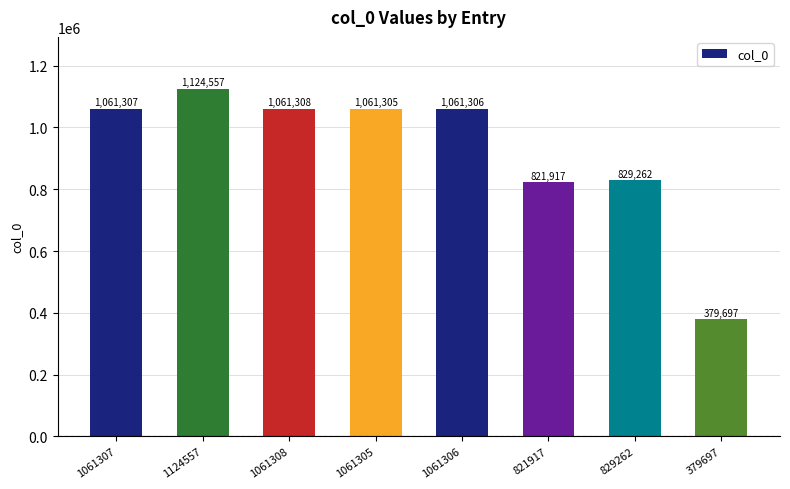

Reading left to right, list all the values displayed in this chart.

1061307	1124557	1061308	1061305	1061306	821917	829262	379697